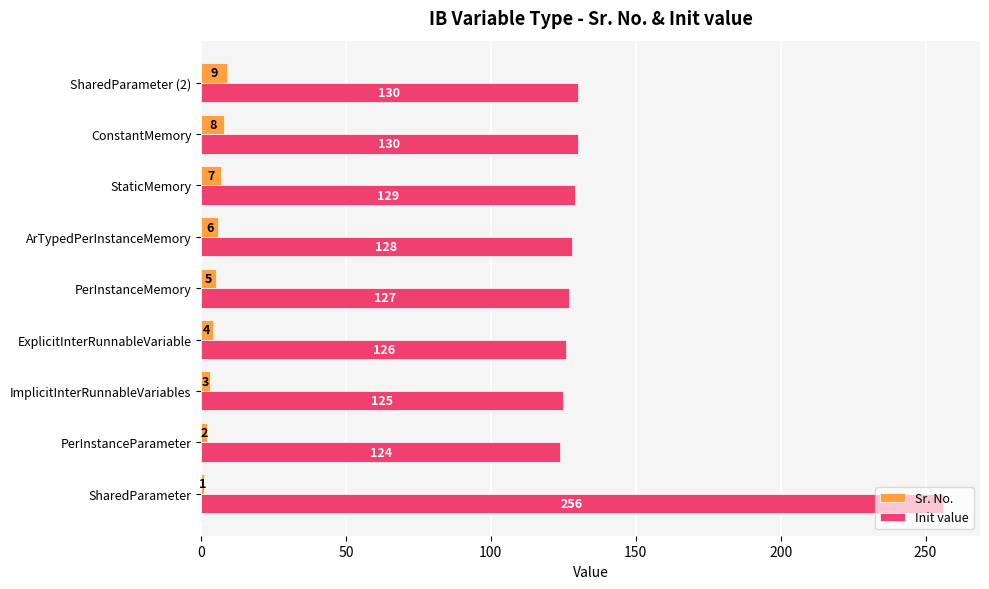

Rank the categories by Sr. No. value from lowest to highest.

SharedParameter, PerInstanceParameter, ImplicitInterRunnableVariables, ExplicitInterRunnableVariable, PerInstanceMemory, ArTypedPerInstanceMemory, StaticMemory, ConstantMemory, SharedParameter (2)